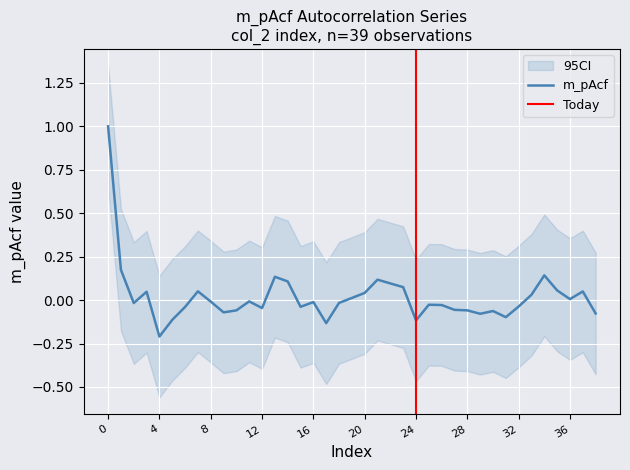

Where is the data nearest to the value 0?

36